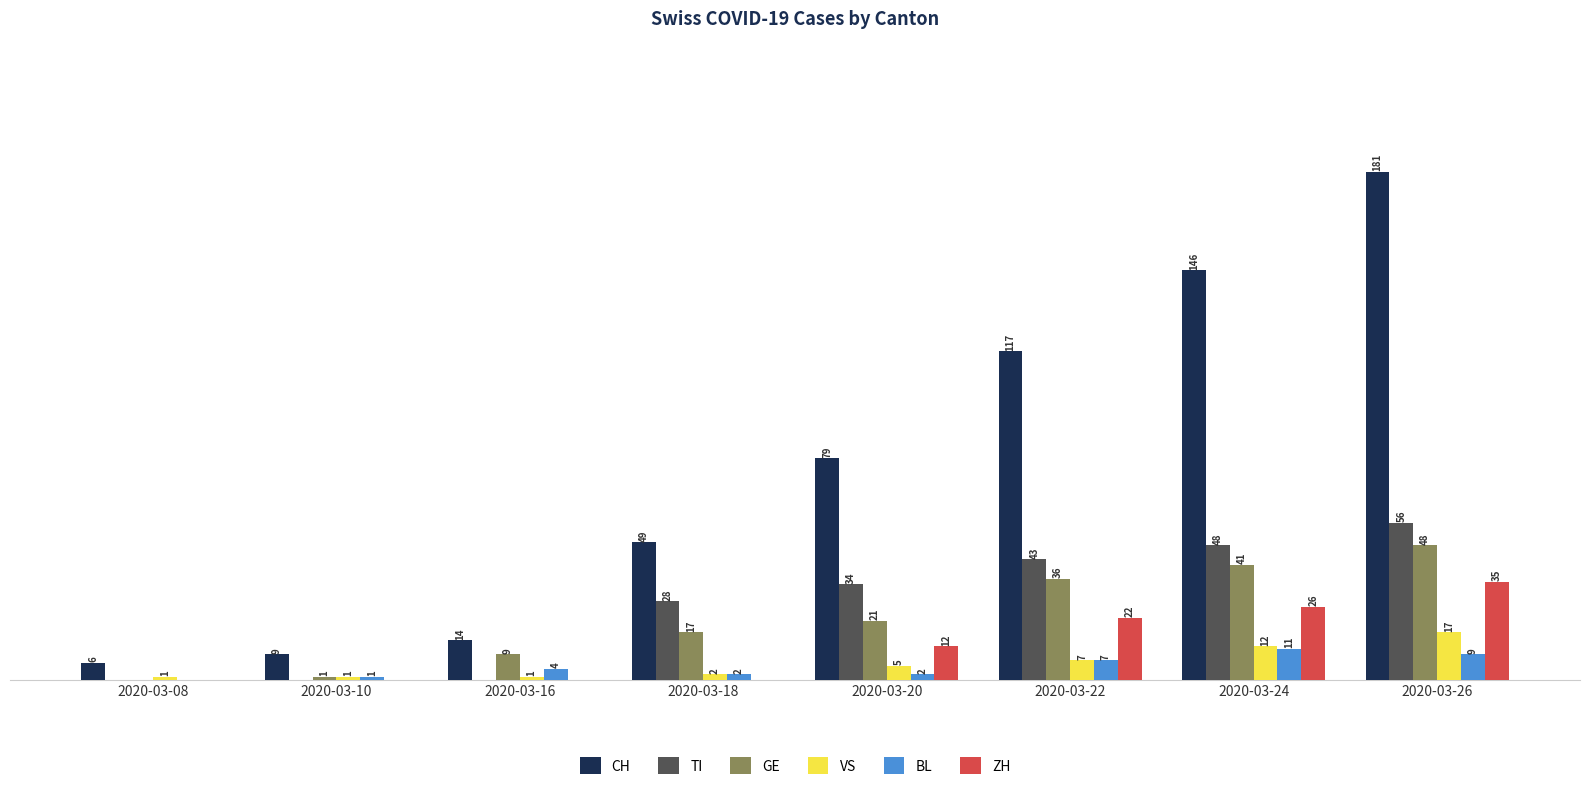

At which label is TI closest to 28?

2020-03-18